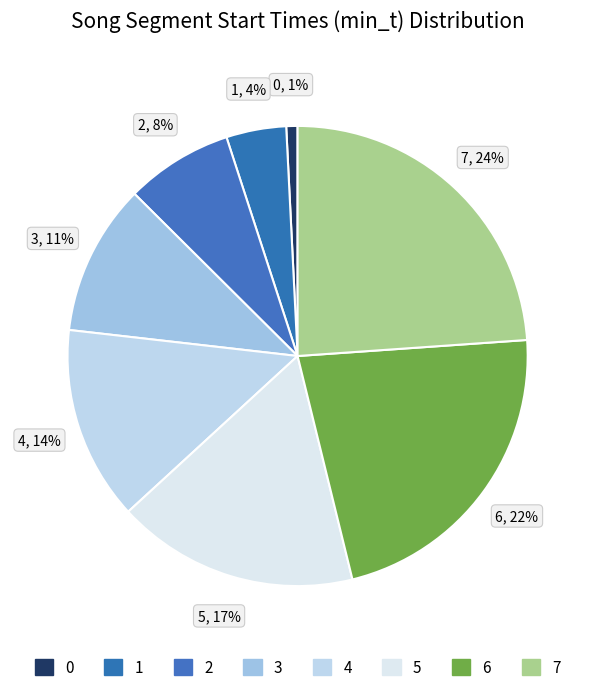

Which category has the biggest portion of the pie?

7